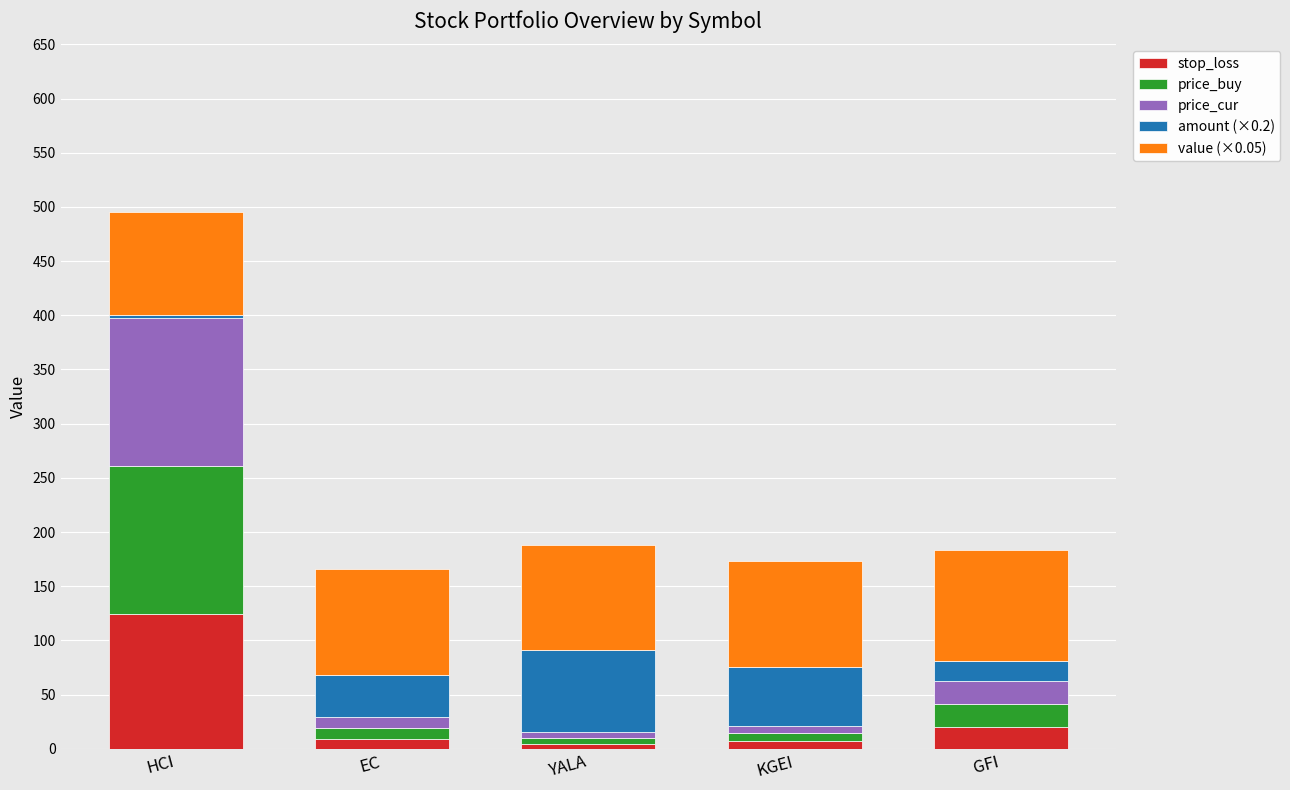

How many values in the stop_loss series are below 9?

2